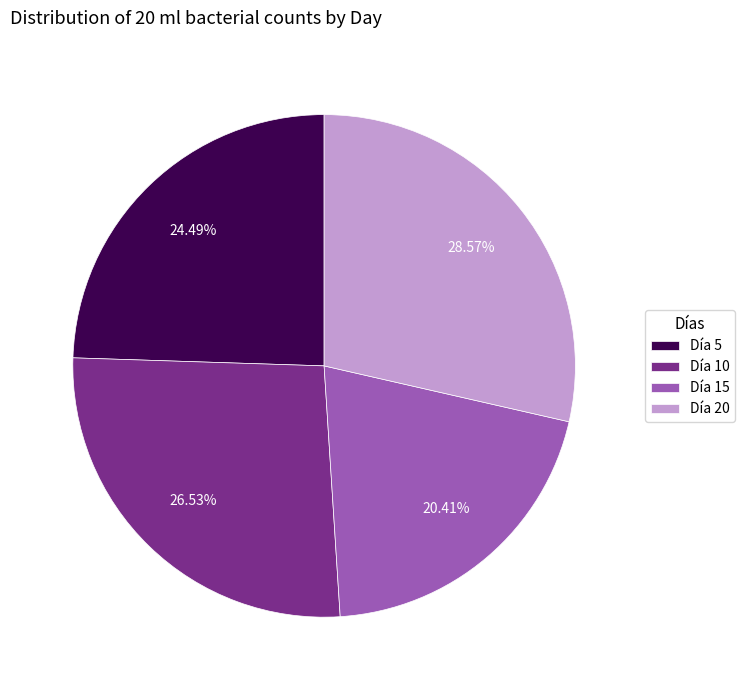

Is there a majority slice in this chart?

No